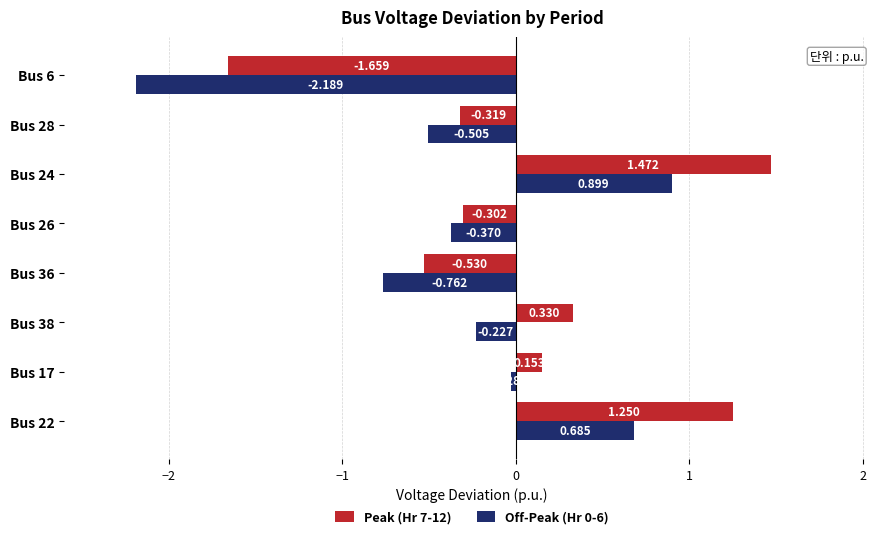

How many data points in Peak (Hr 7-12) are less than 0?

4